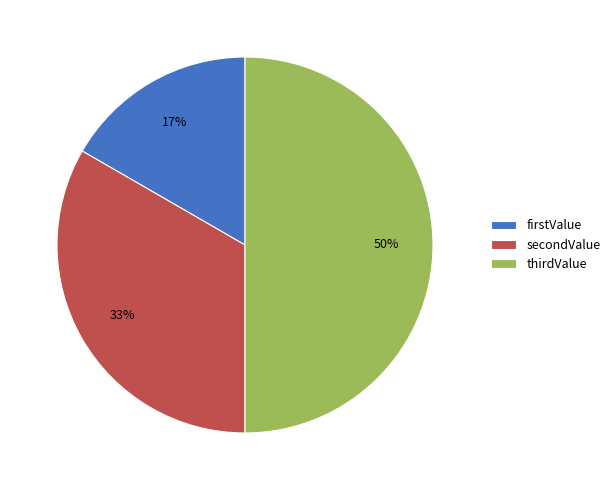

The secondValue slice represents 24% of the pie. True or false?

False